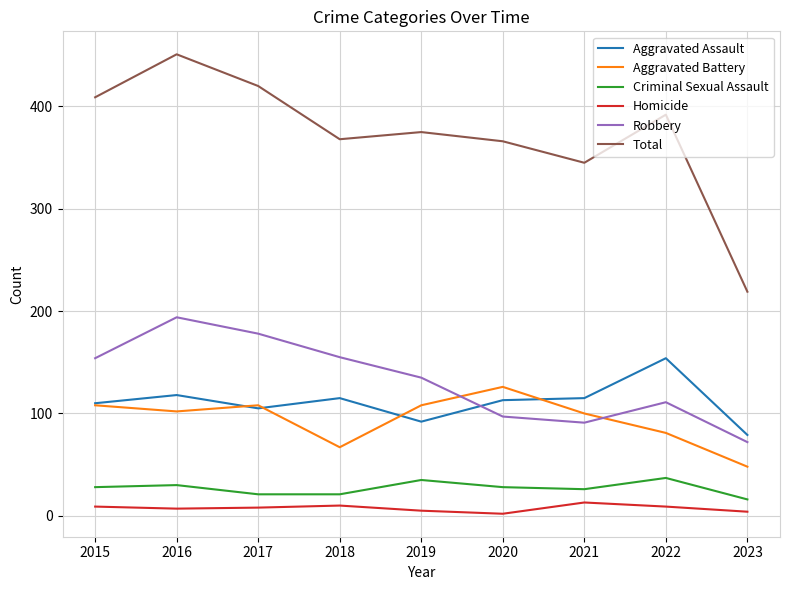

How many interior local valleys does the Total series have?

2